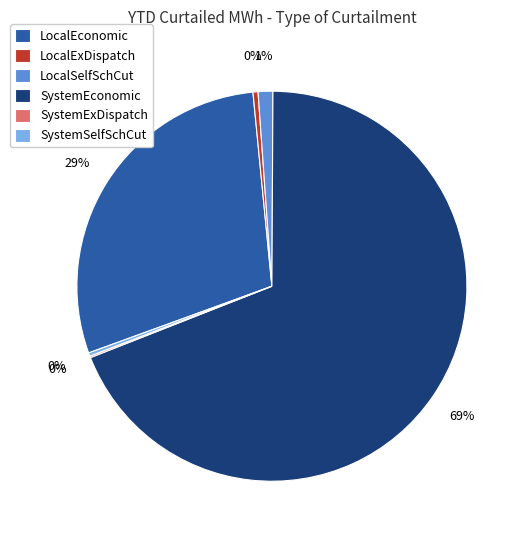

True or false: LocalEconomic accounts for 29% of the total.

True